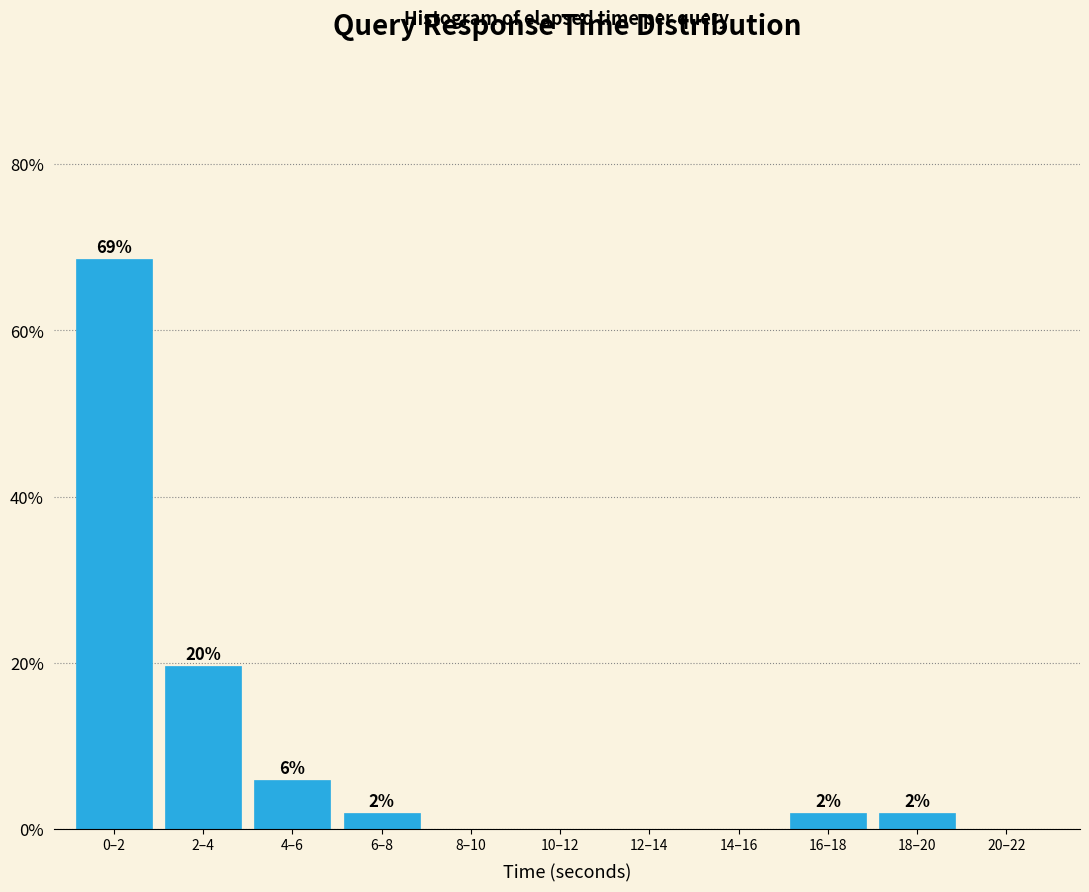

What is the greatest value displayed?

68.6